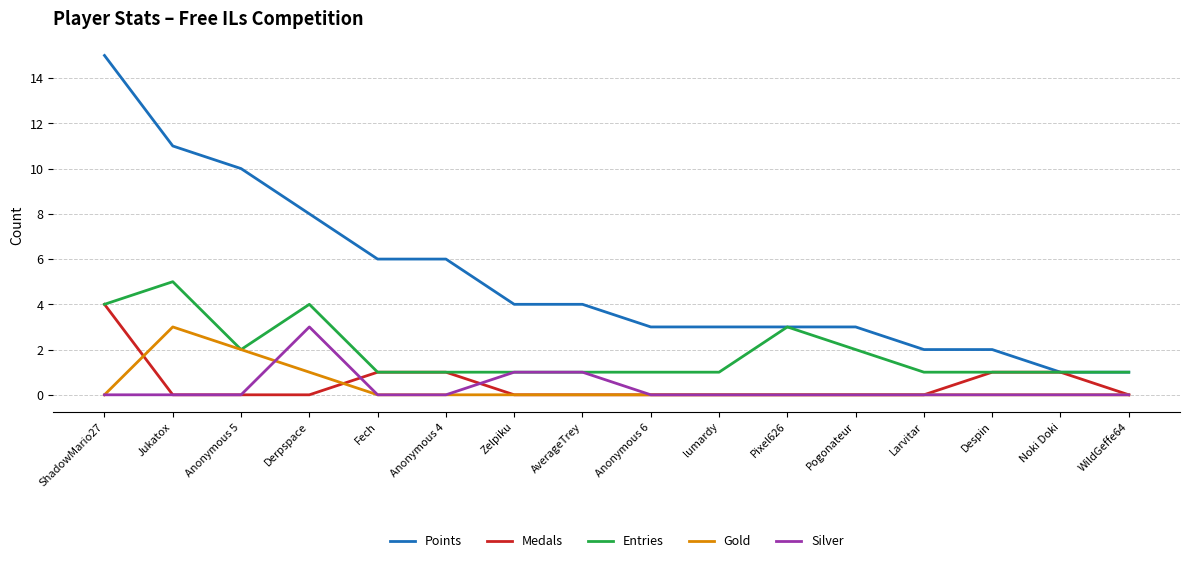

At Derpspace, list the series in order from smallest to largest.

Medals, Gold, Silver, Entries, Points